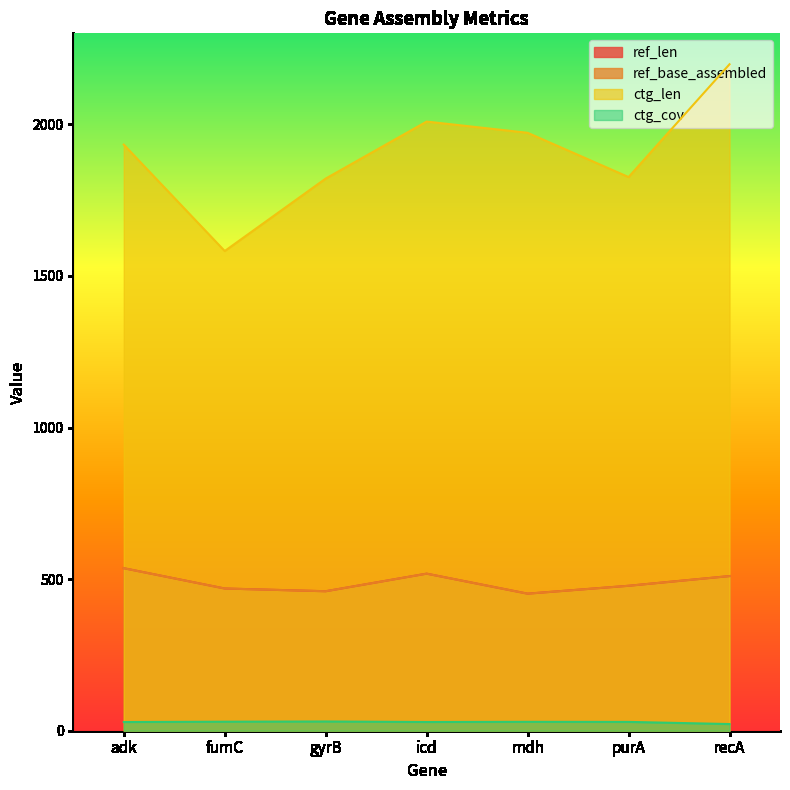

Which series changed the most between mdh and recA?

ctg_len